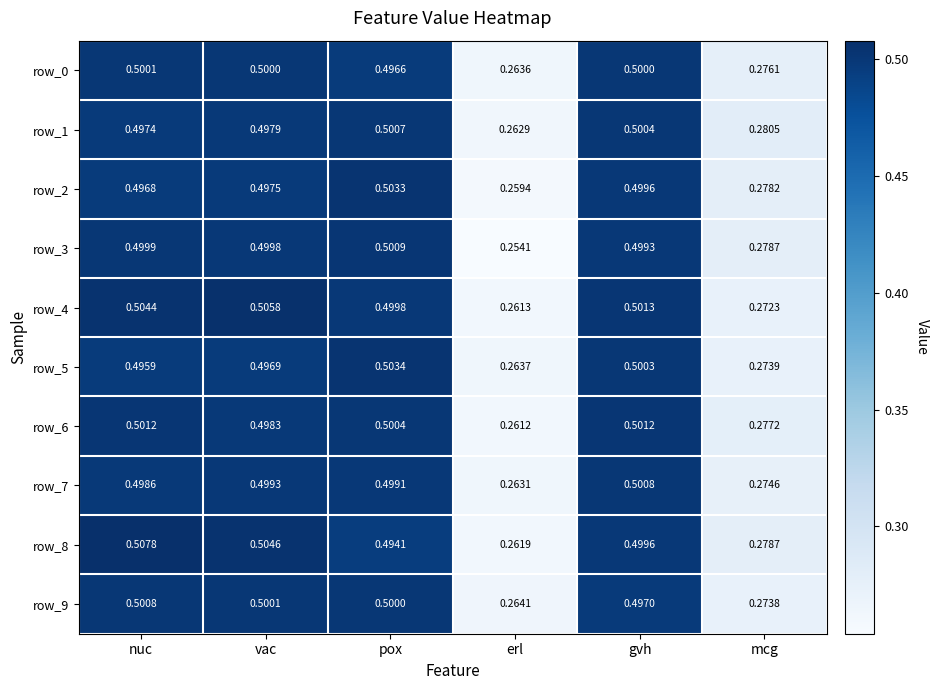

Rank the categories by row_2 value from lowest to highest.

erl, mcg, nuc, vac, gvh, pox